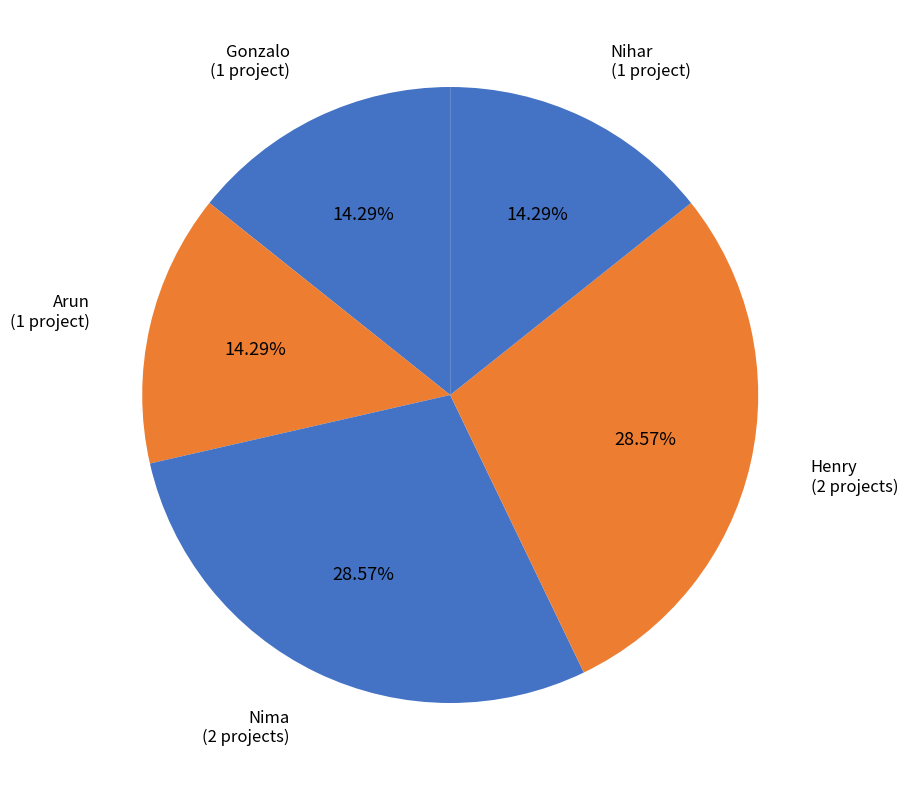

Count the number of slices in the pie.

5